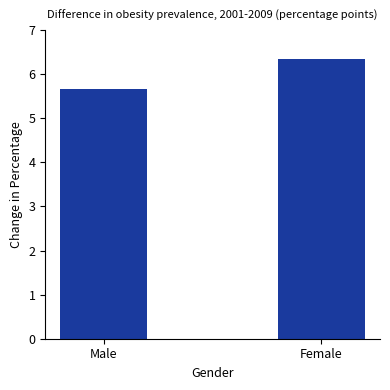

The chart shows a value of 6.3 at Female. True or false?

True